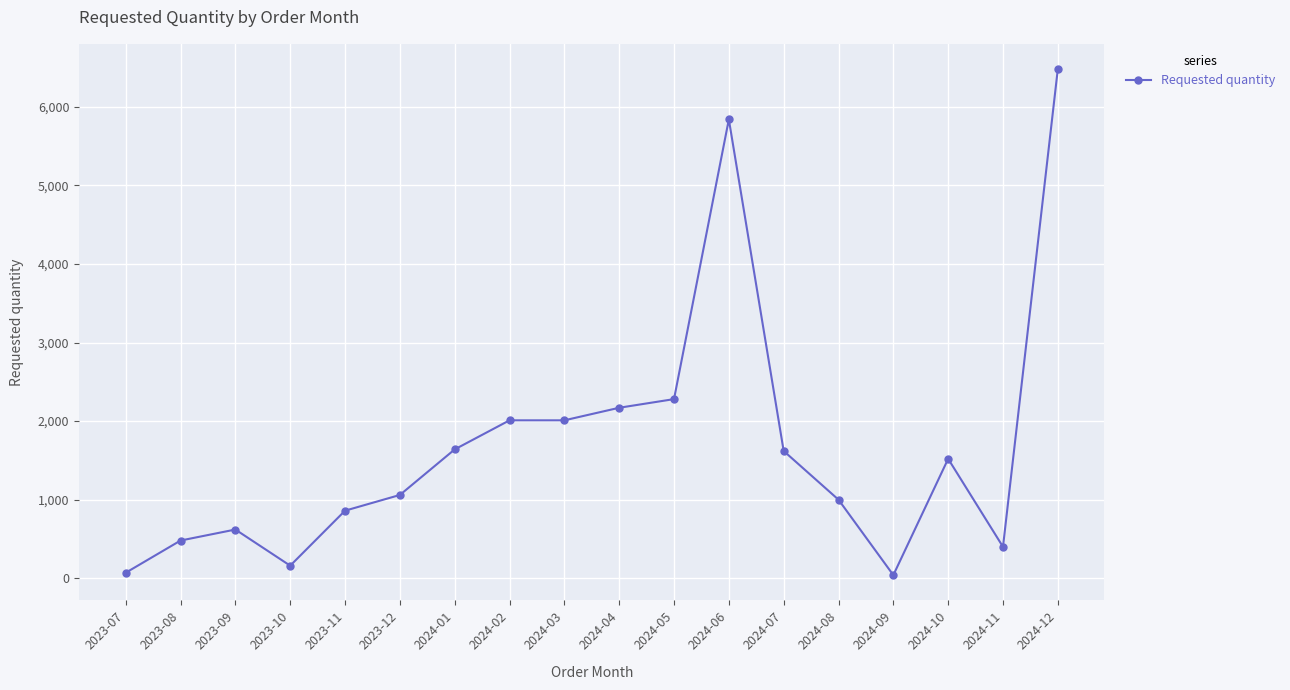

Where is the data nearest to the value 3260?

2024-05